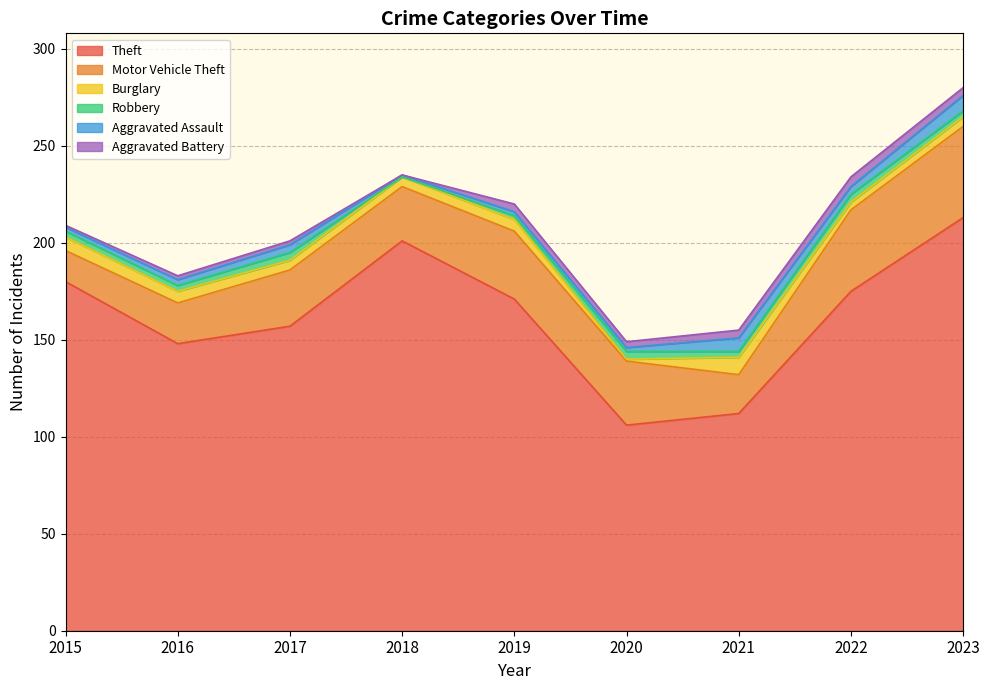

What is the spread (max minus min) of values at 2021?

109